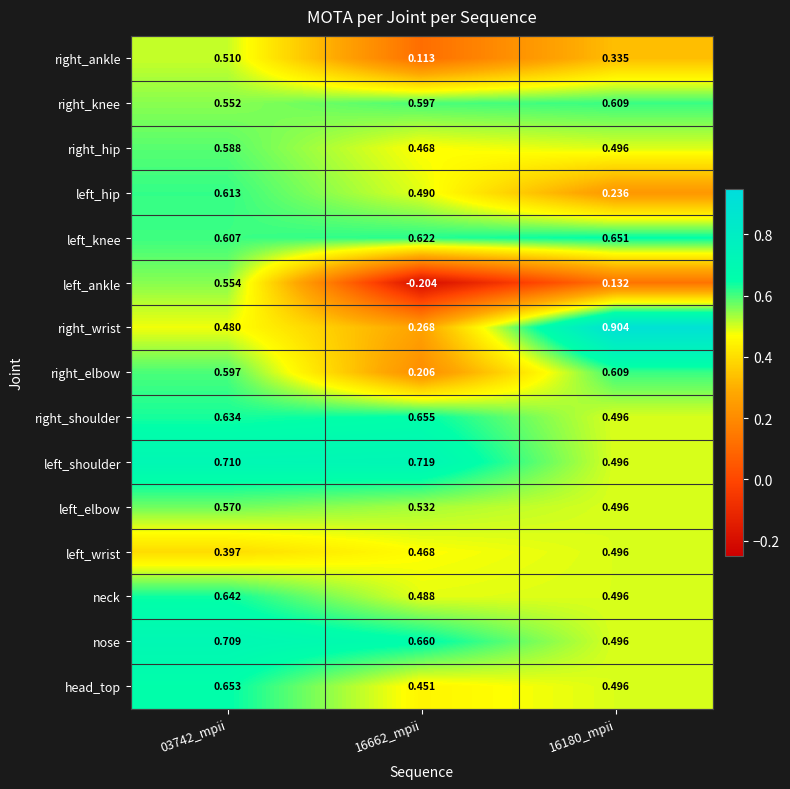

Which series has the largest total across all categories?

left_shoulder